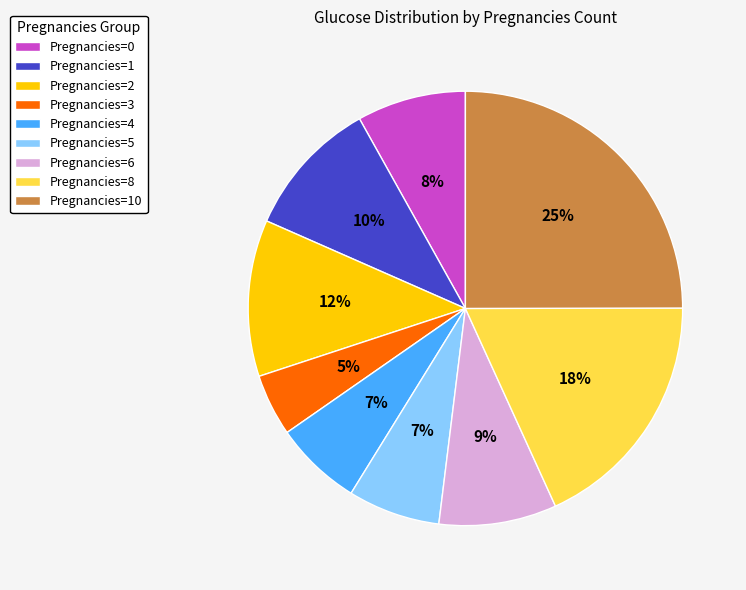

Which category has the biggest portion of the pie?

Pregnancies=10